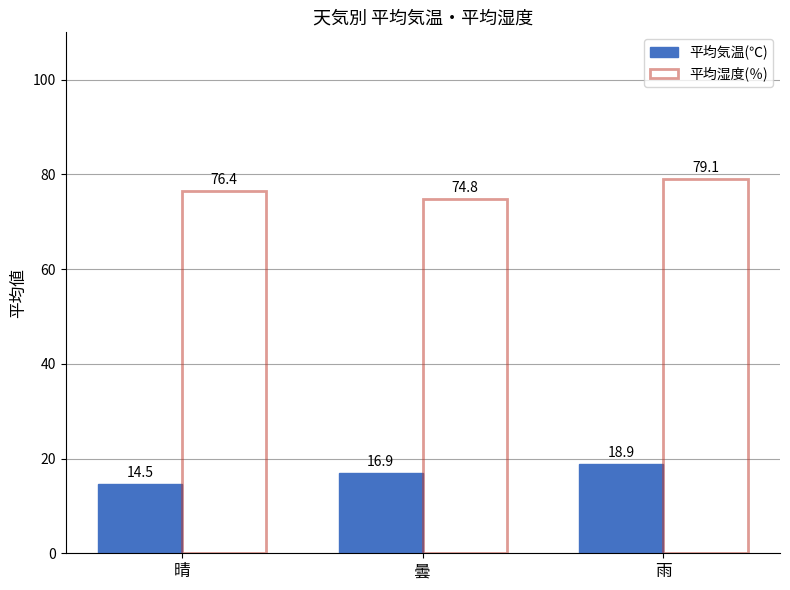

What is the label of the 1st bar from the right?

雨